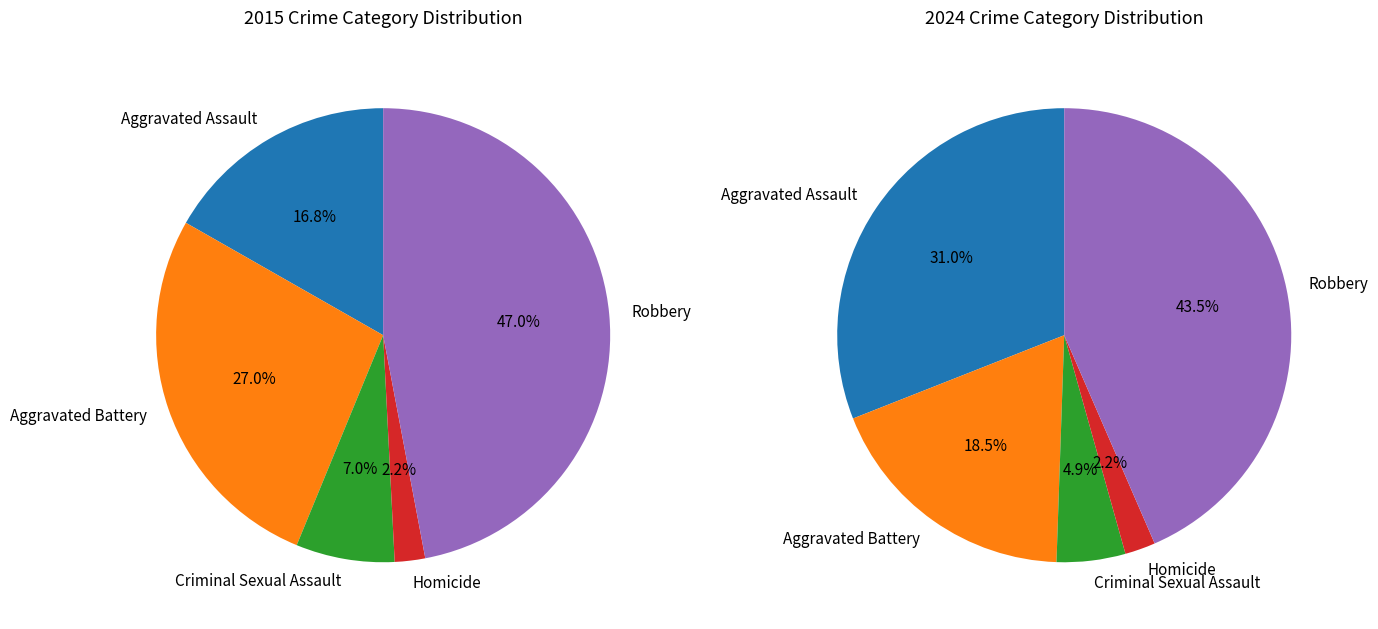

To the nearest percent, what percentage of the pie is Criminal Sexual Assault?

5%